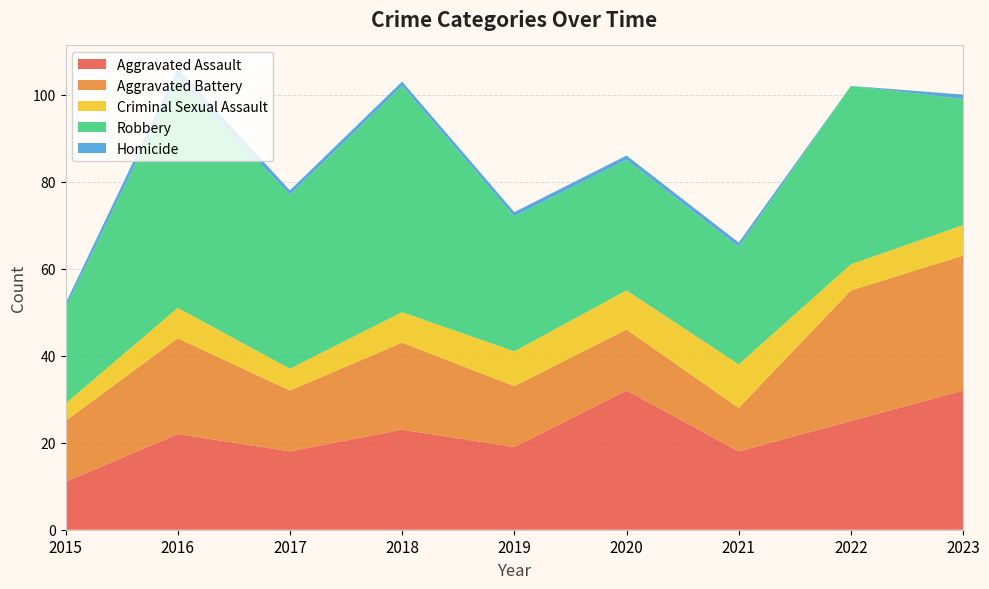

Reading left to right, extract all data points from this chart.

Aggravated Assault: 11	22	18	23	19	32	18	25	32
Aggravated Battery: 14	22	14	20	14	14	10	30	31
Criminal Sexual Assault: 4	7	5	7	8	9	10	6	7
Robbery: 22	53	40	52	31	30	27	41	29
Homicide: 1	2	1	1	1	1	1	0	1